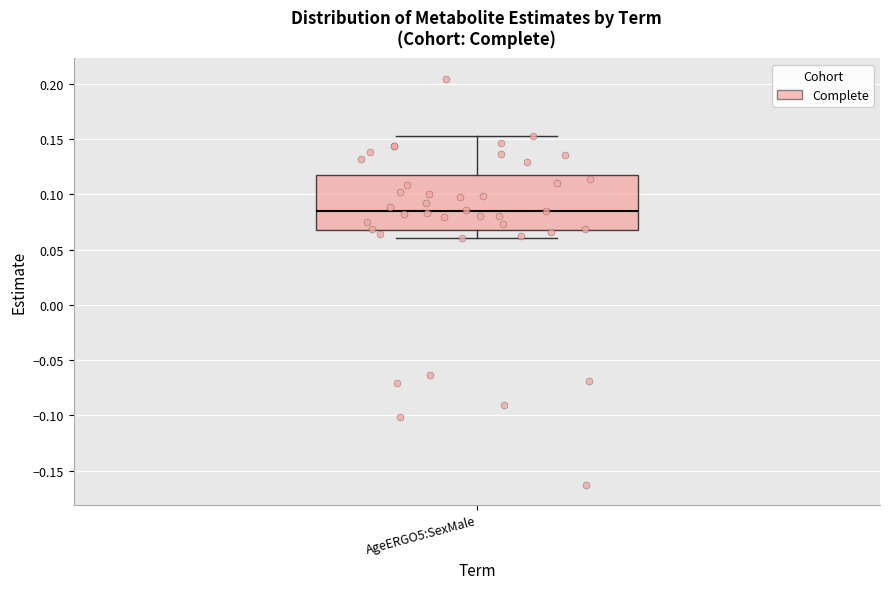

Where is the upper edge of the box for AgeERGO5:SexMale on the y-axis? The values are not printed on the chart, so give them approximately, as read against the axis.

0.120